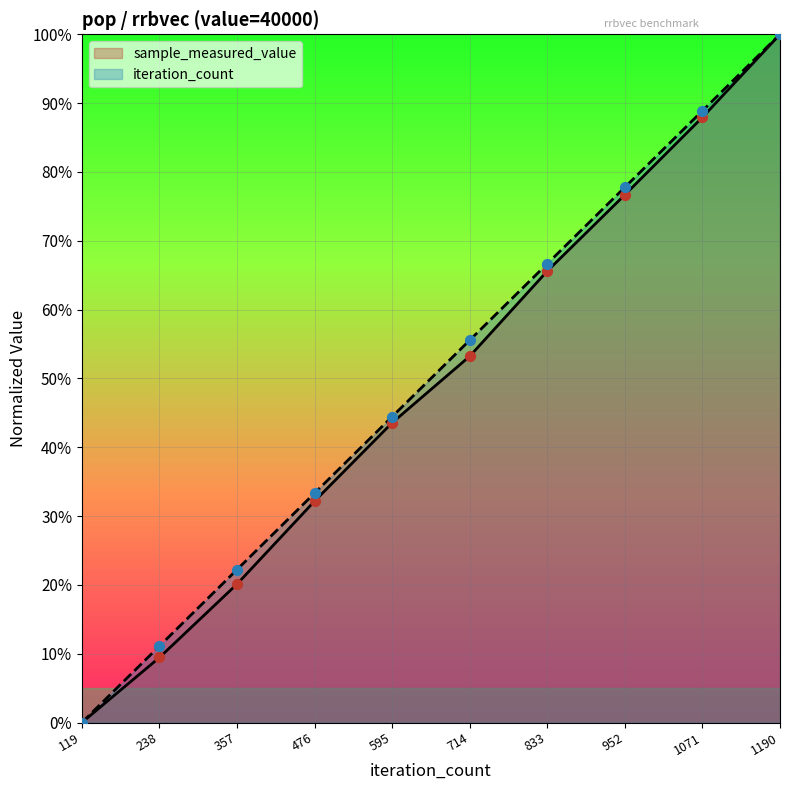

Which series has the largest total across all categories?

iteration_count